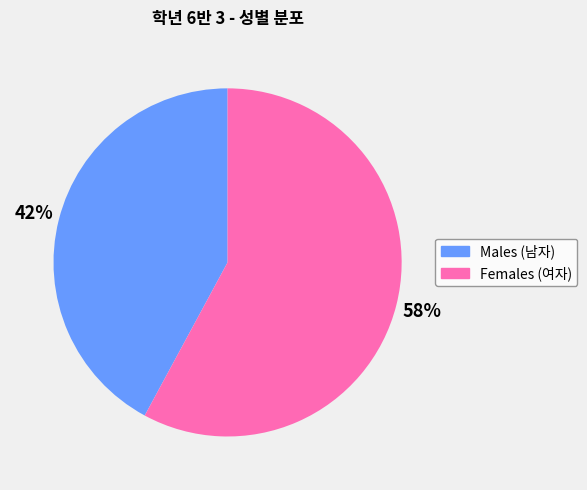

To the nearest percent, what is the average slice percentage?

50%